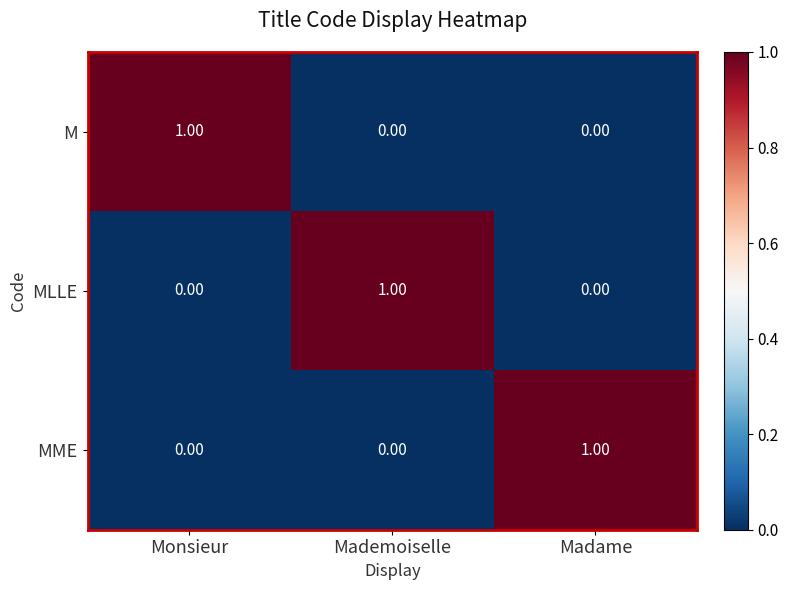

What is the maximum value shown in the chart?

1